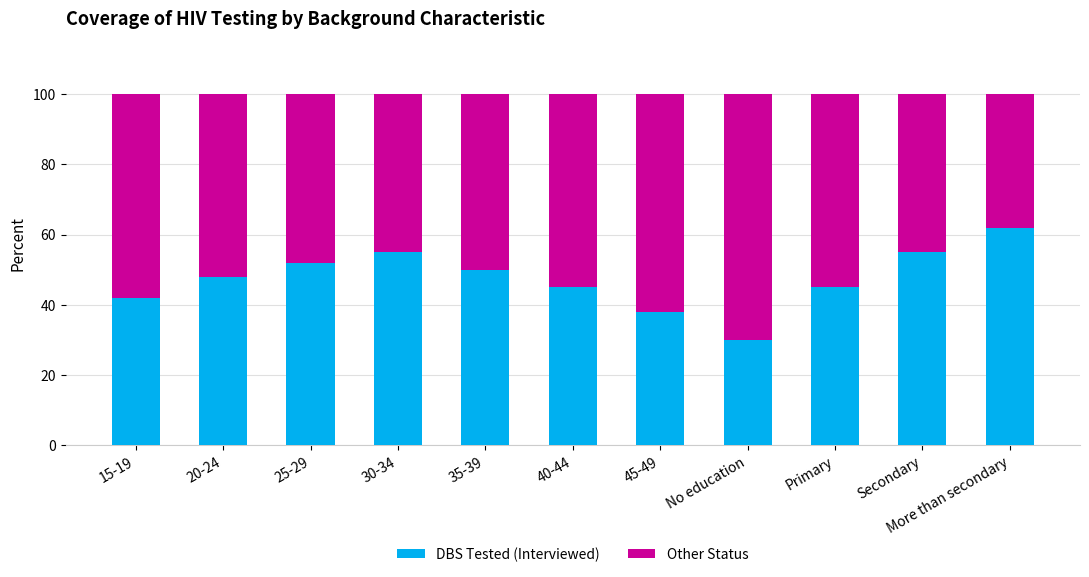

What is the difference between the DBS Tested (Interviewed) values at 15-19 and 40-44?

3